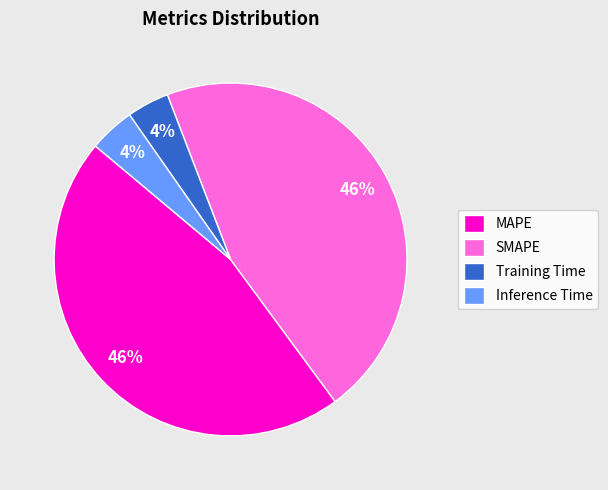

To the nearest percent, what is the combined percentage of Training Time and Inference Time?

8%